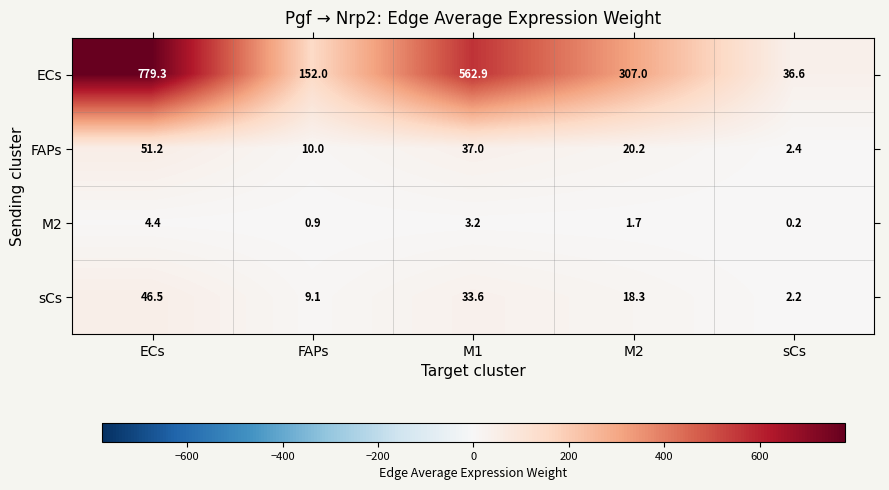

What is the difference between the ECs values at ECs and M1?

216.4